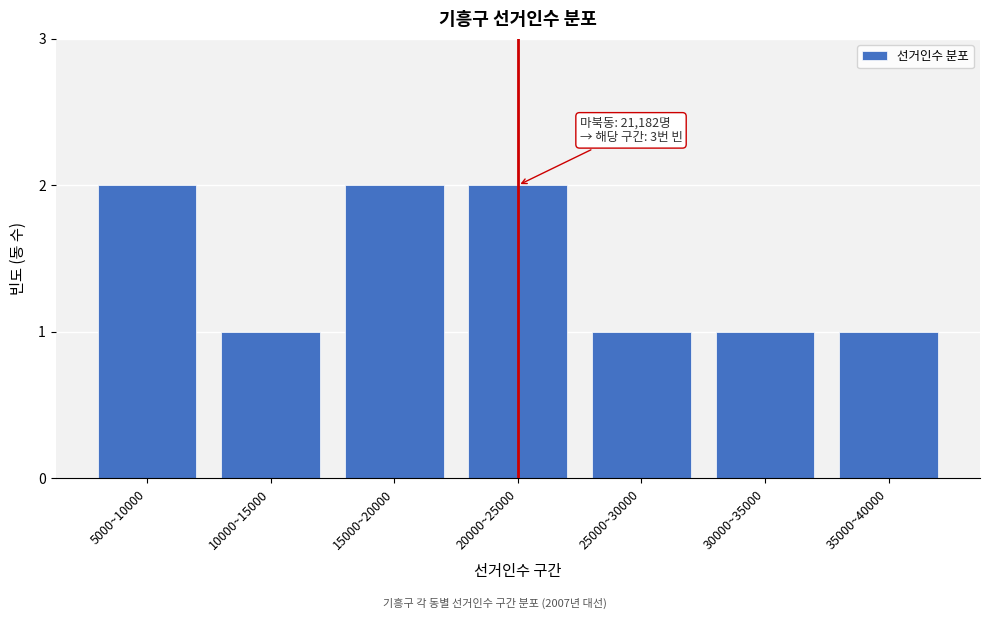

Reading left to right, what are all the values shown in this chart?

2	1	2	2	1	1	1